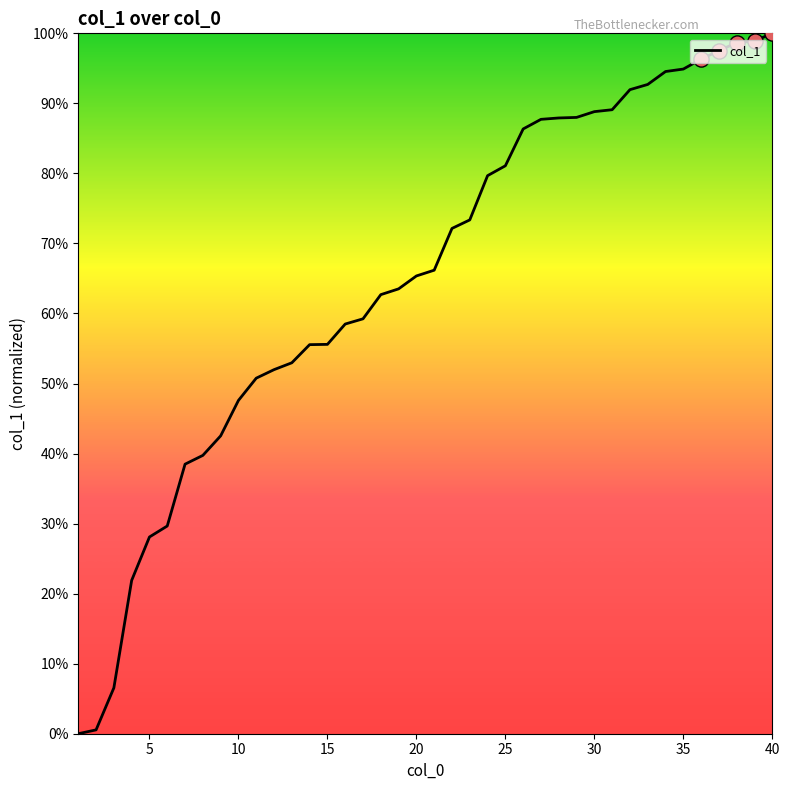

What is the difference between the maximum and minimum values?

100.0